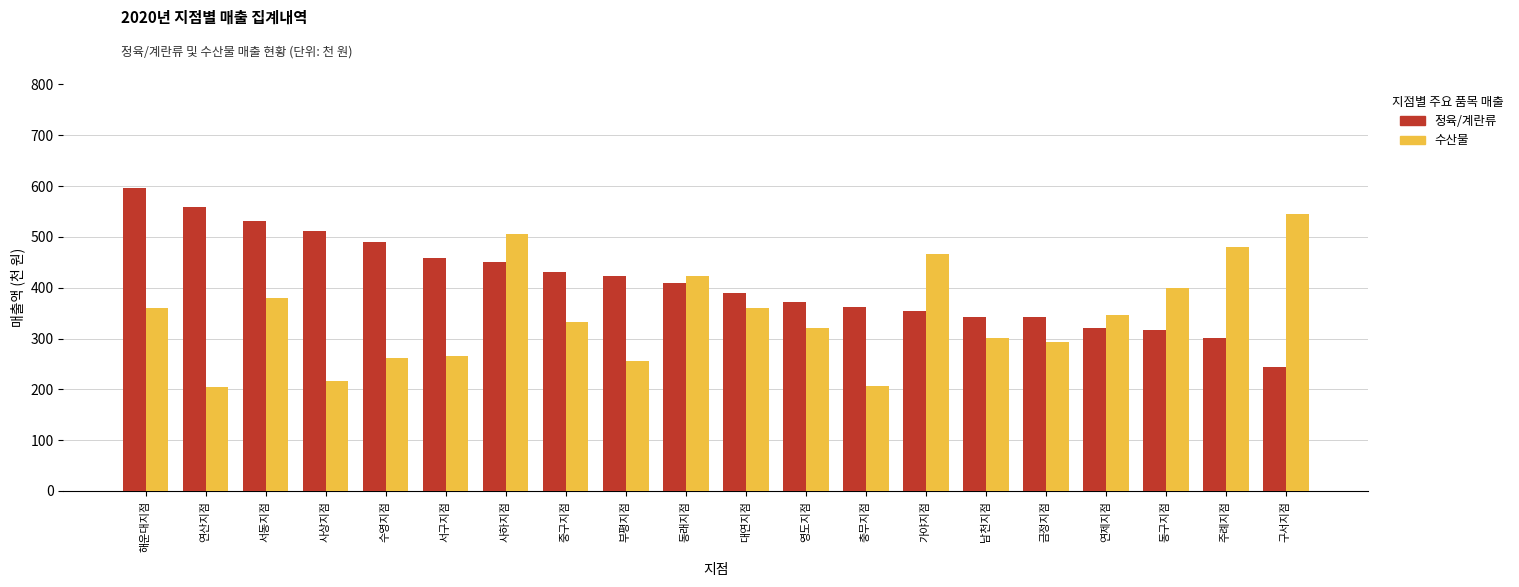

Which series changed the most between 중구지점 and 금정지점?

정육/계란류